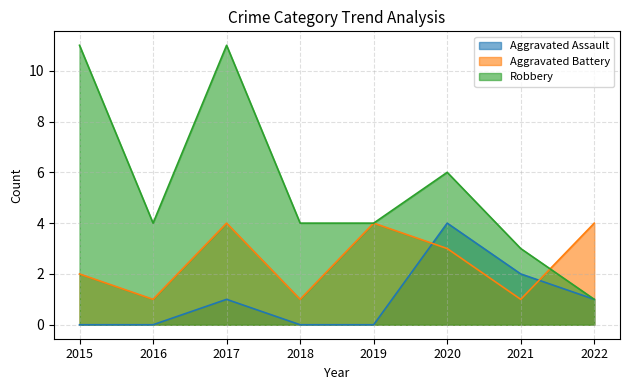

Reading left to right, extract all data points from this chart.

Aggravated Assault: 0	0	1	0	0	4	2	1
Aggravated Battery: 2	1	4	1	4	3	1	4
Robbery: 11	4	11	4	4	6	3	1